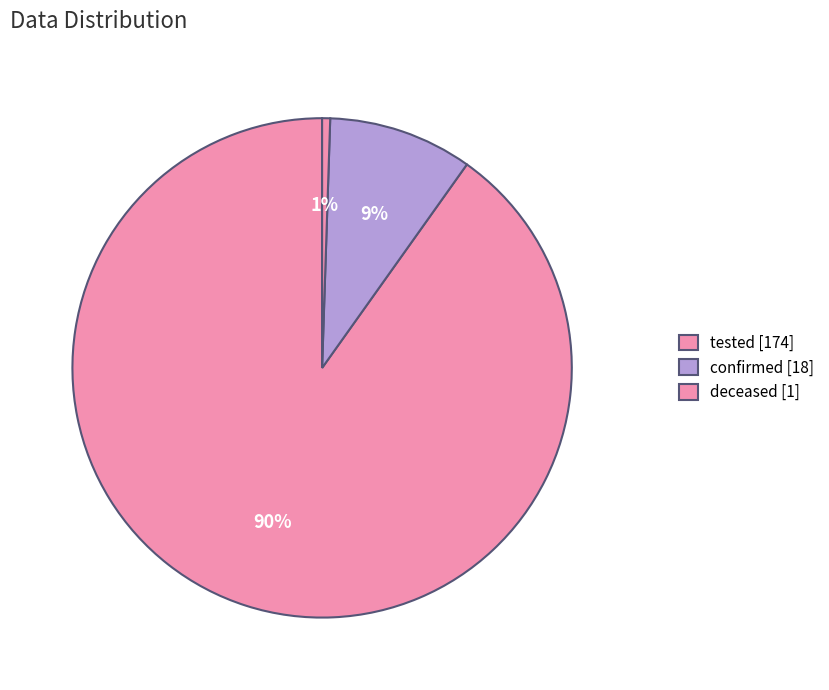

To the nearest percent, what is the difference between the largest and smallest slice percentages?

90%